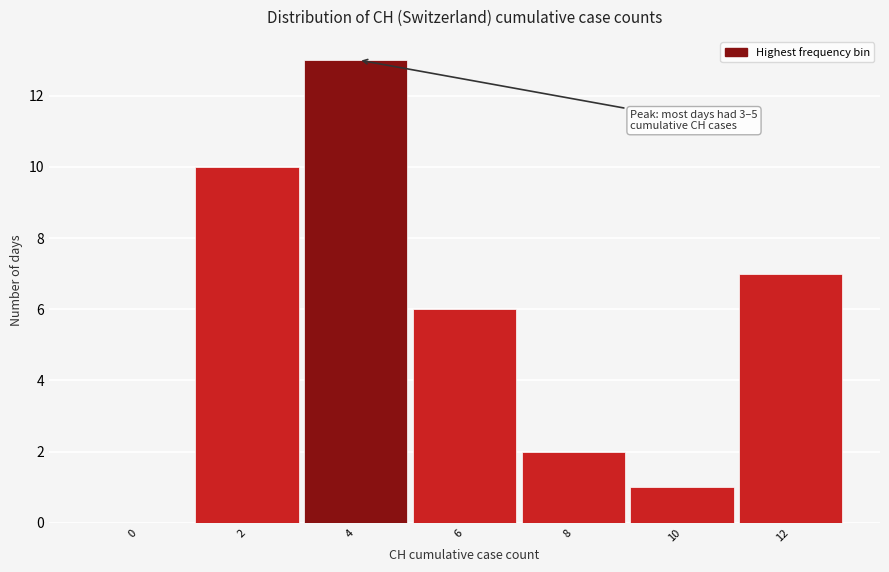

Reading left to right, extract all data points from this chart.

0=0	2=10	4=13	6=6	8=2	10=1	12=7